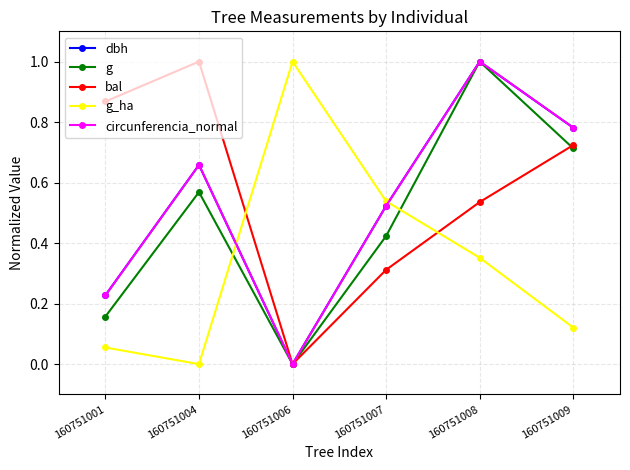

How many intersections are there between dbh and g_ha?

2